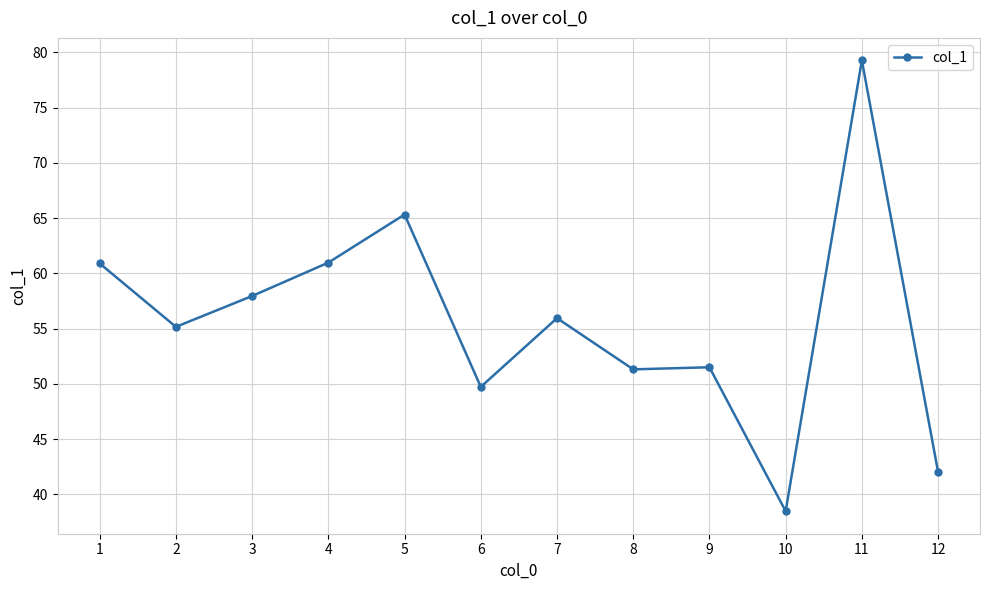

Count the number of categories in the chart.

12